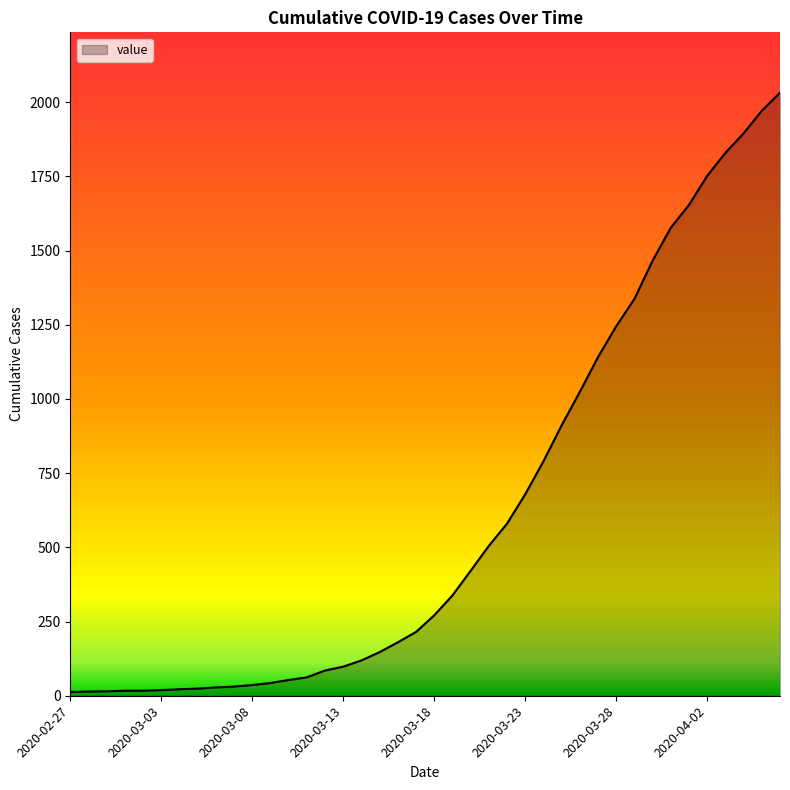

What is the greatest value displayed?

2032